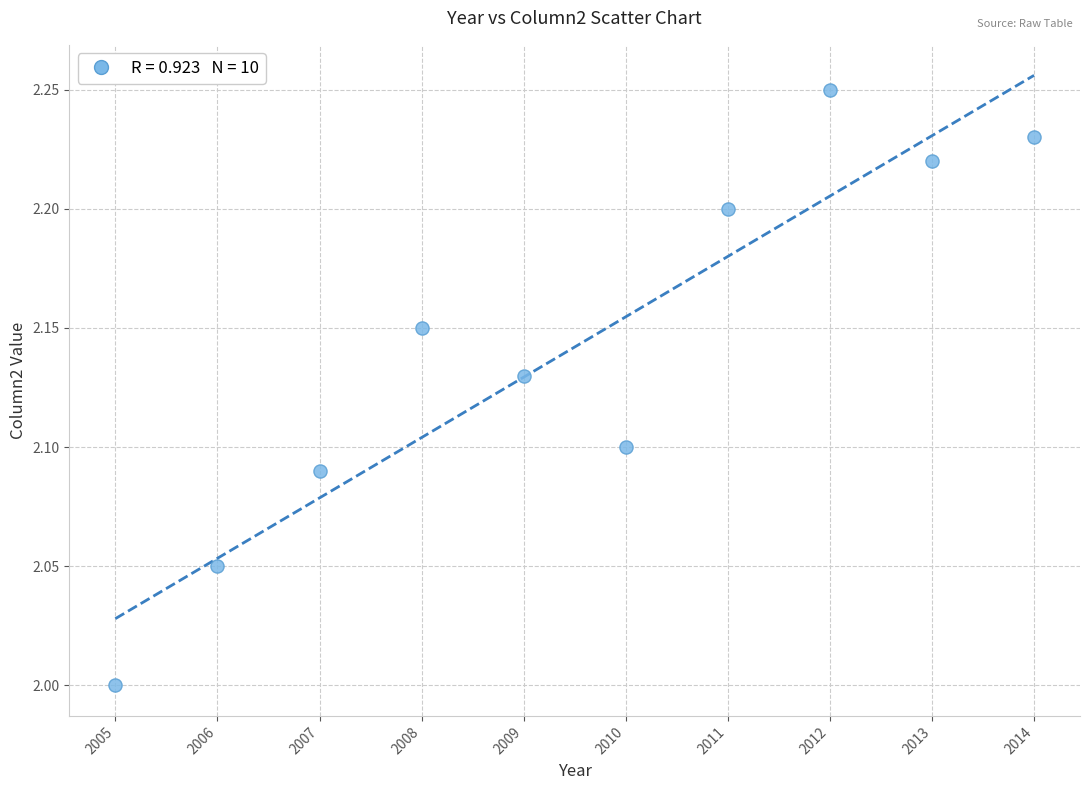

What is the average X value?

2009.5